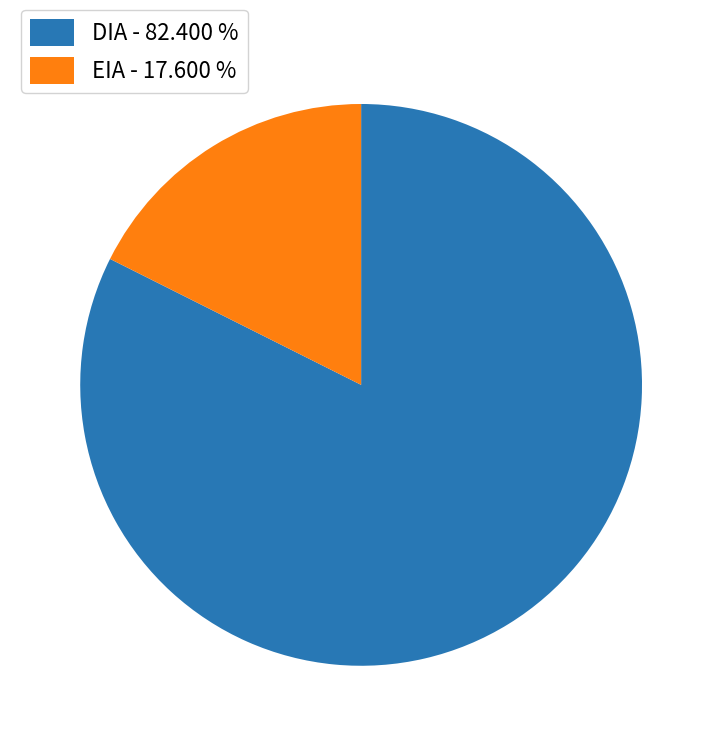

Is there any slice that represents more than half of the pie?

Yes